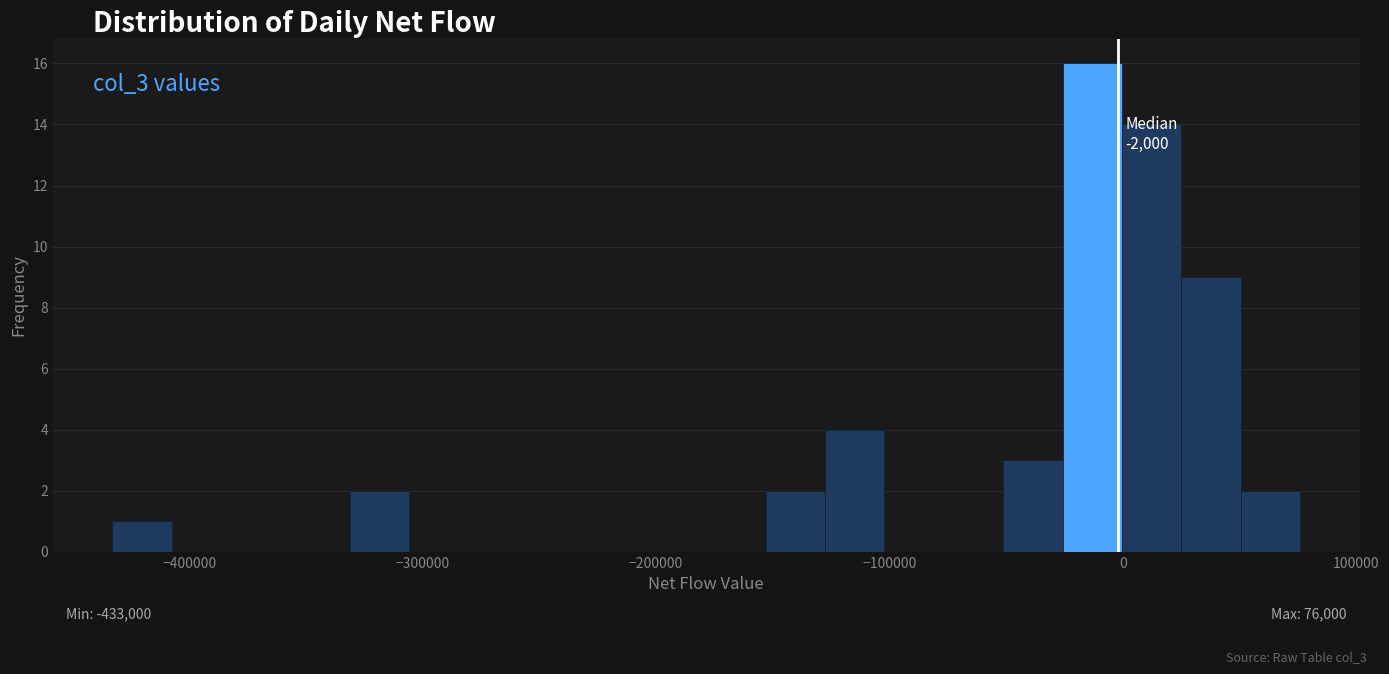

Read against the x-axis, roughly where is the centre of the tallest bar?

-10000